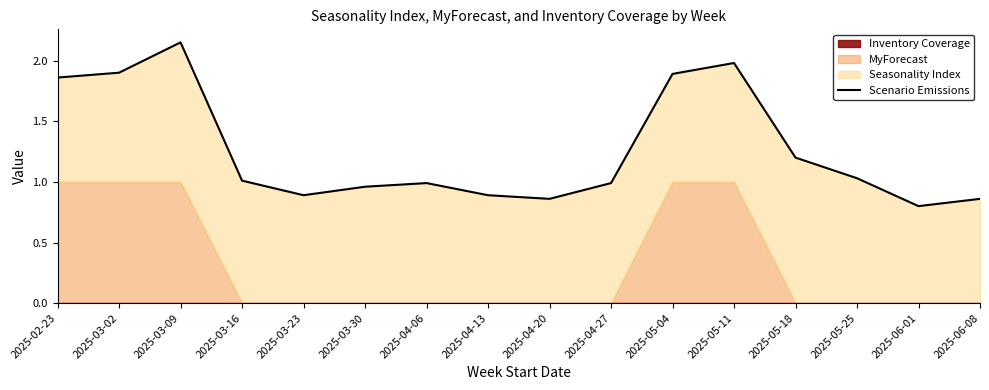

Is it true that the value at 2025-03-16 is 1.0?

True